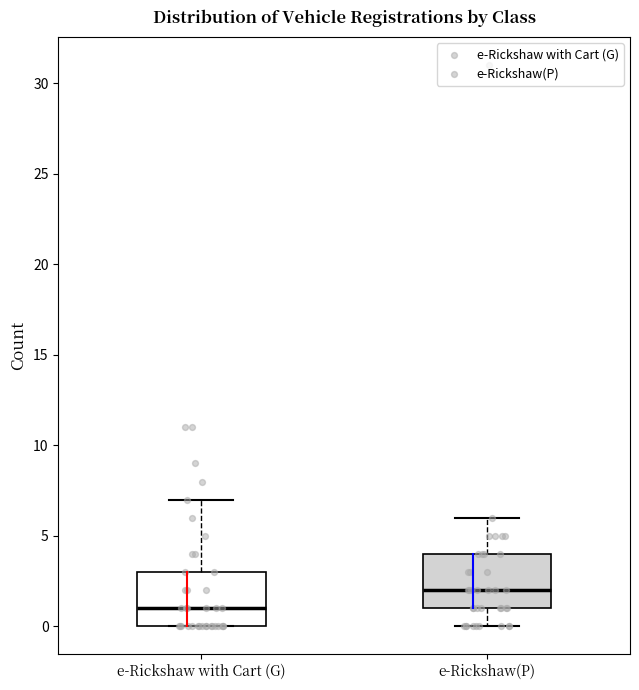

Where does the upper whisker of the box for e-Rickshaw with Cart (G) end on the y-axis? The values are not printed on the chart, so give them approximately, as read against the axis.

7